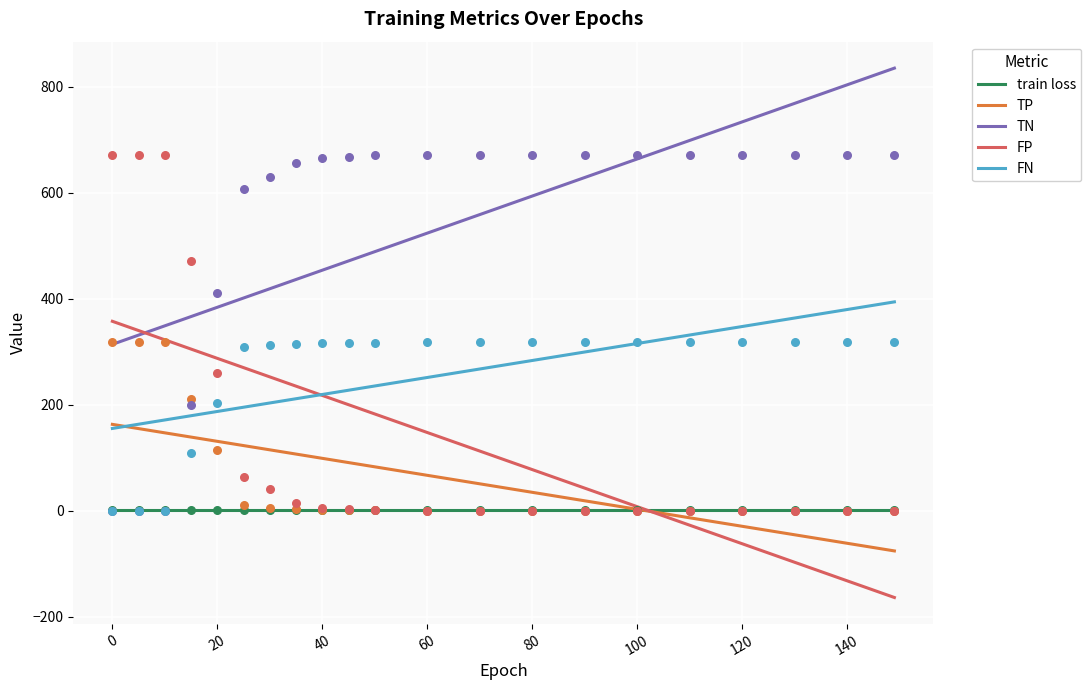

True or false: train loss and TN cross at least once.

False